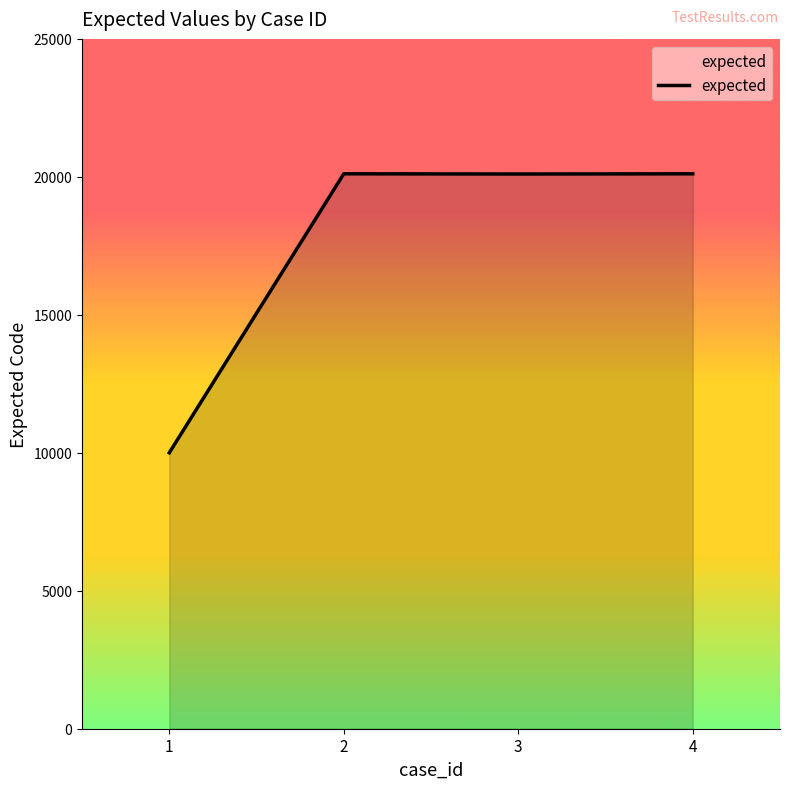

What is the average value?

17582